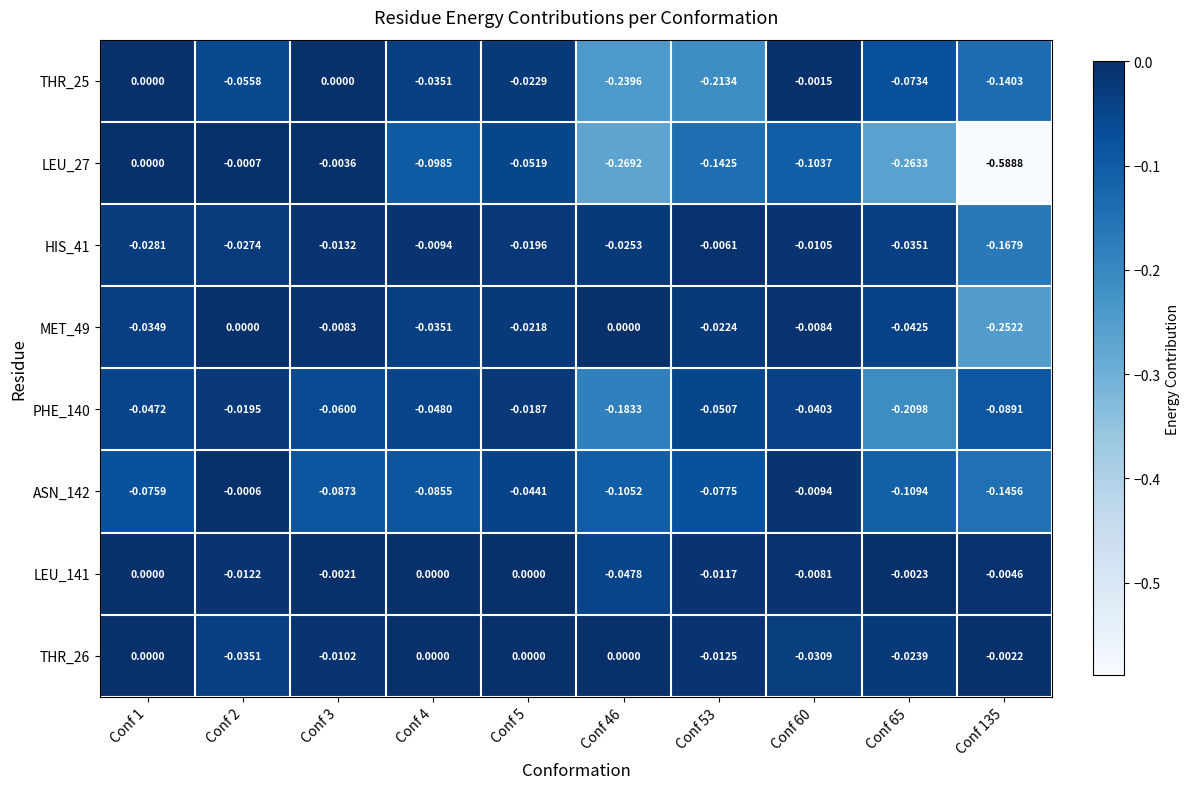

Which series has the largest total across all categories?

LEU_141